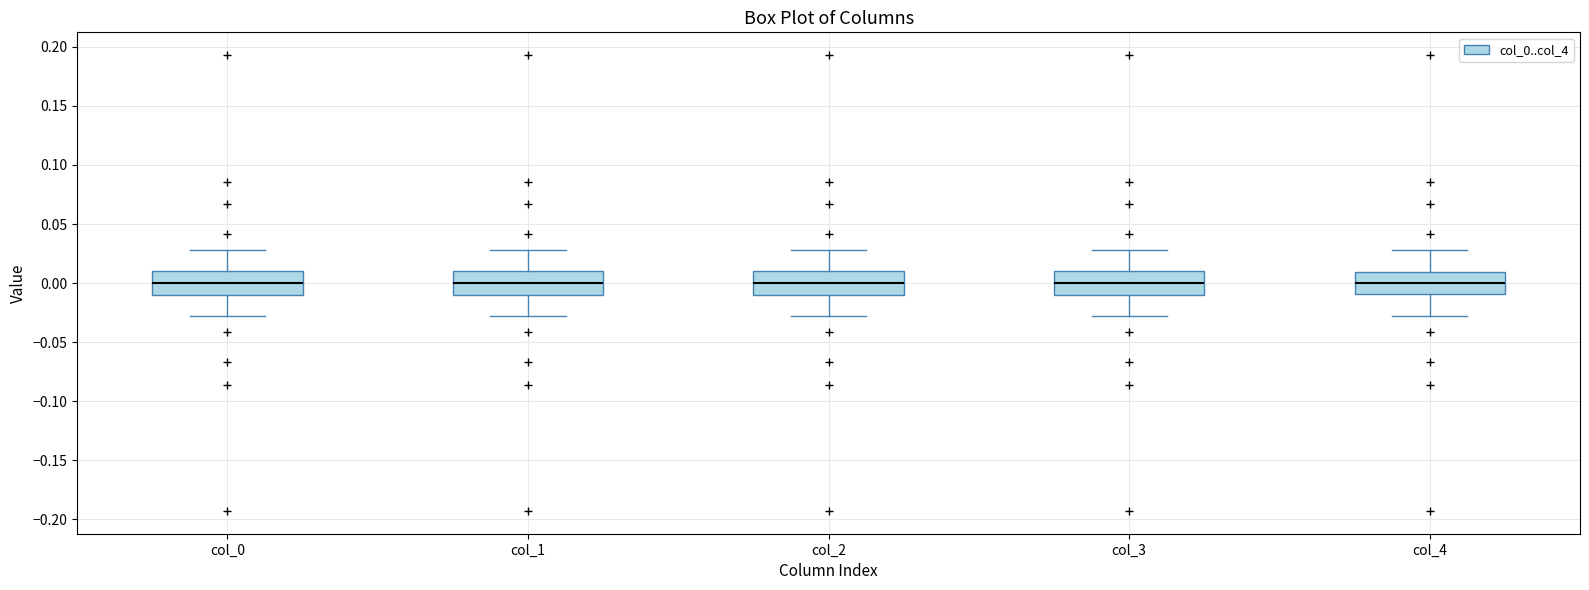

Reading left to right, transcribe this box plot: for each box, give where its median line is, the range the box spans, and where its two whiskers end, as read against the y-axis. The values are not printed on the chart, so give them approximately, as read against the axis.

col_0: median 0.00, box -0.01 to 0.01, whiskers -0.03 to 0.03
col_1: median 0.00, box -0.01 to 0.01, whiskers -0.03 to 0.03
col_2: median 0.00, box -0.01 to 0.01, whiskers -0.03 to 0.03
col_3: median 0.00, box -0.01 to 0.01, whiskers -0.03 to 0.03
col_4: median 0.00, box -0.01 to 0.01, whiskers -0.03 to 0.03